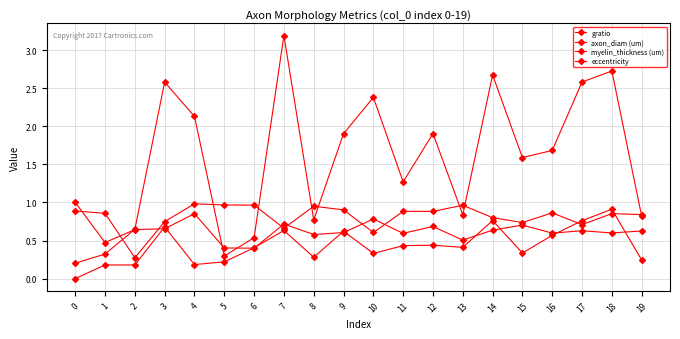

After their last crossing, which series has the higher values: eccentricity or myelin_thickness (um)?

eccentricity